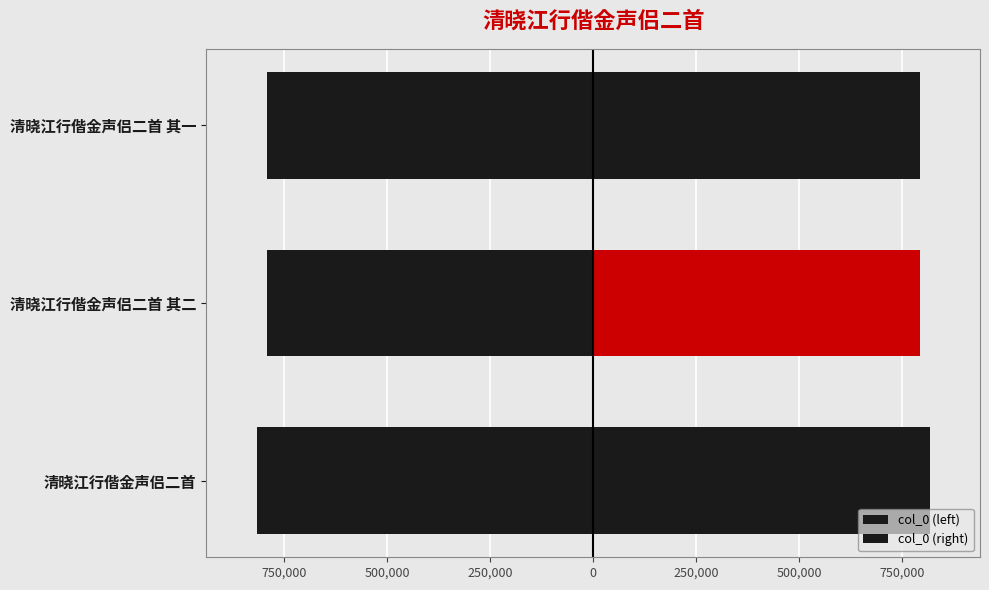

Rank the series by their average value, from highest to lowest.

col_0 (right), col_0 (left)